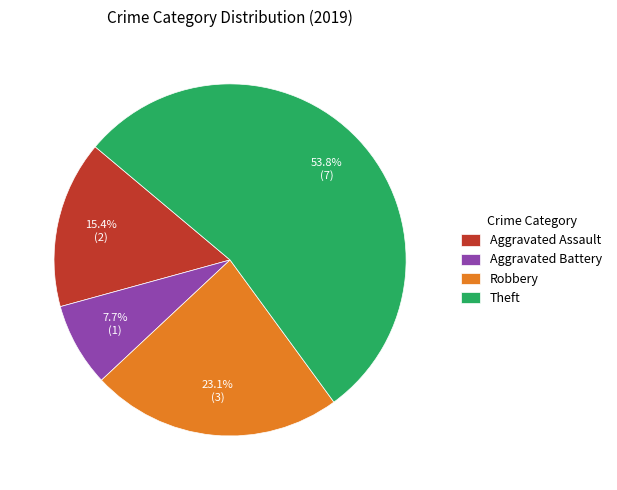

To the nearest percent, what is the combined percentage of Theft and Aggravated Assault?

69%